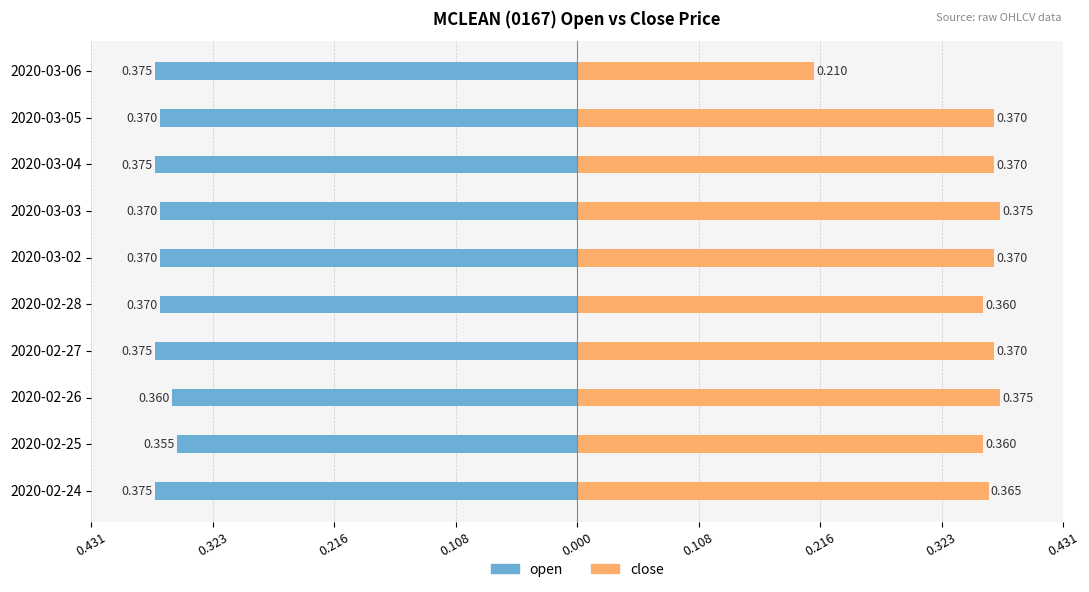

Reading left to right, list all the values displayed in this chart.

open: -0.4	-0.4	-0.4	-0.4	-0.4	-0.4	-0.4	-0.4	-0.4	-0.4
close: 0.4	0.4	0.4	0.4	0.4	0.4	0.4	0.4	0.4	0.2